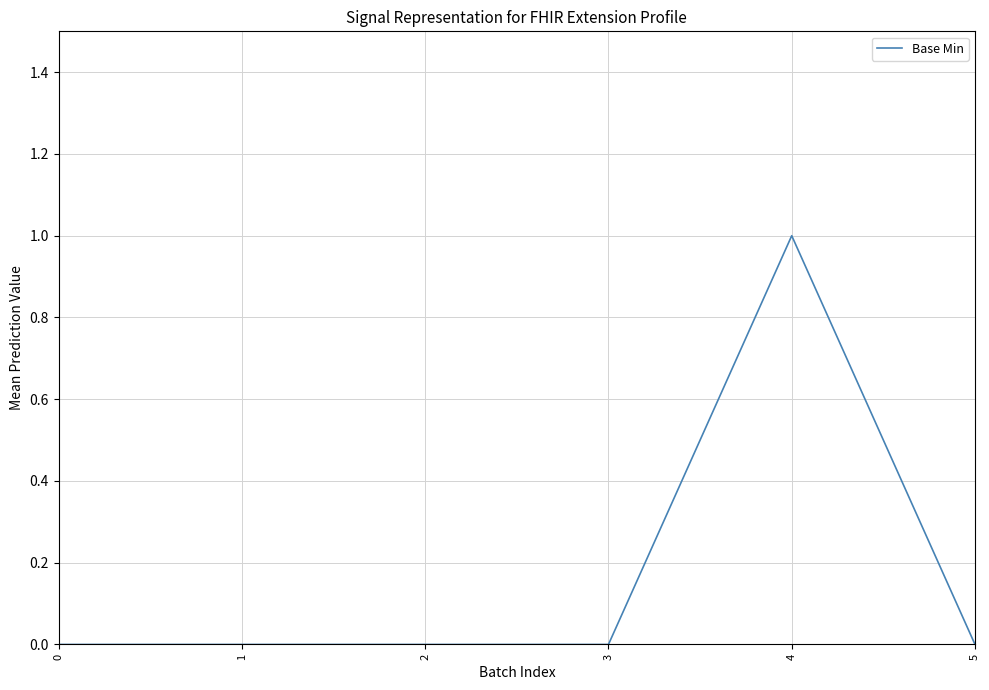

True or false: the data has more than 0 interior local peaks.

True